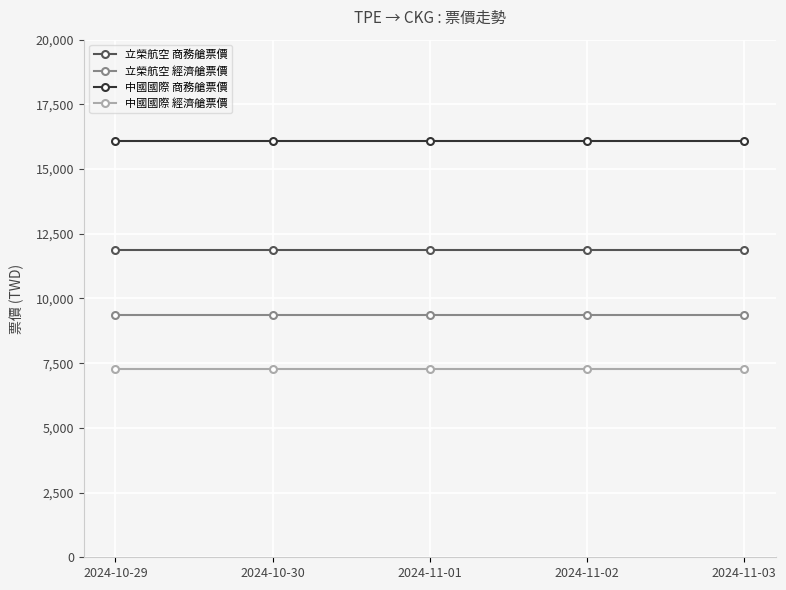

Is it true that 立榮航空 經濟艙票價 equals 12492 at 2024-11-03?

False